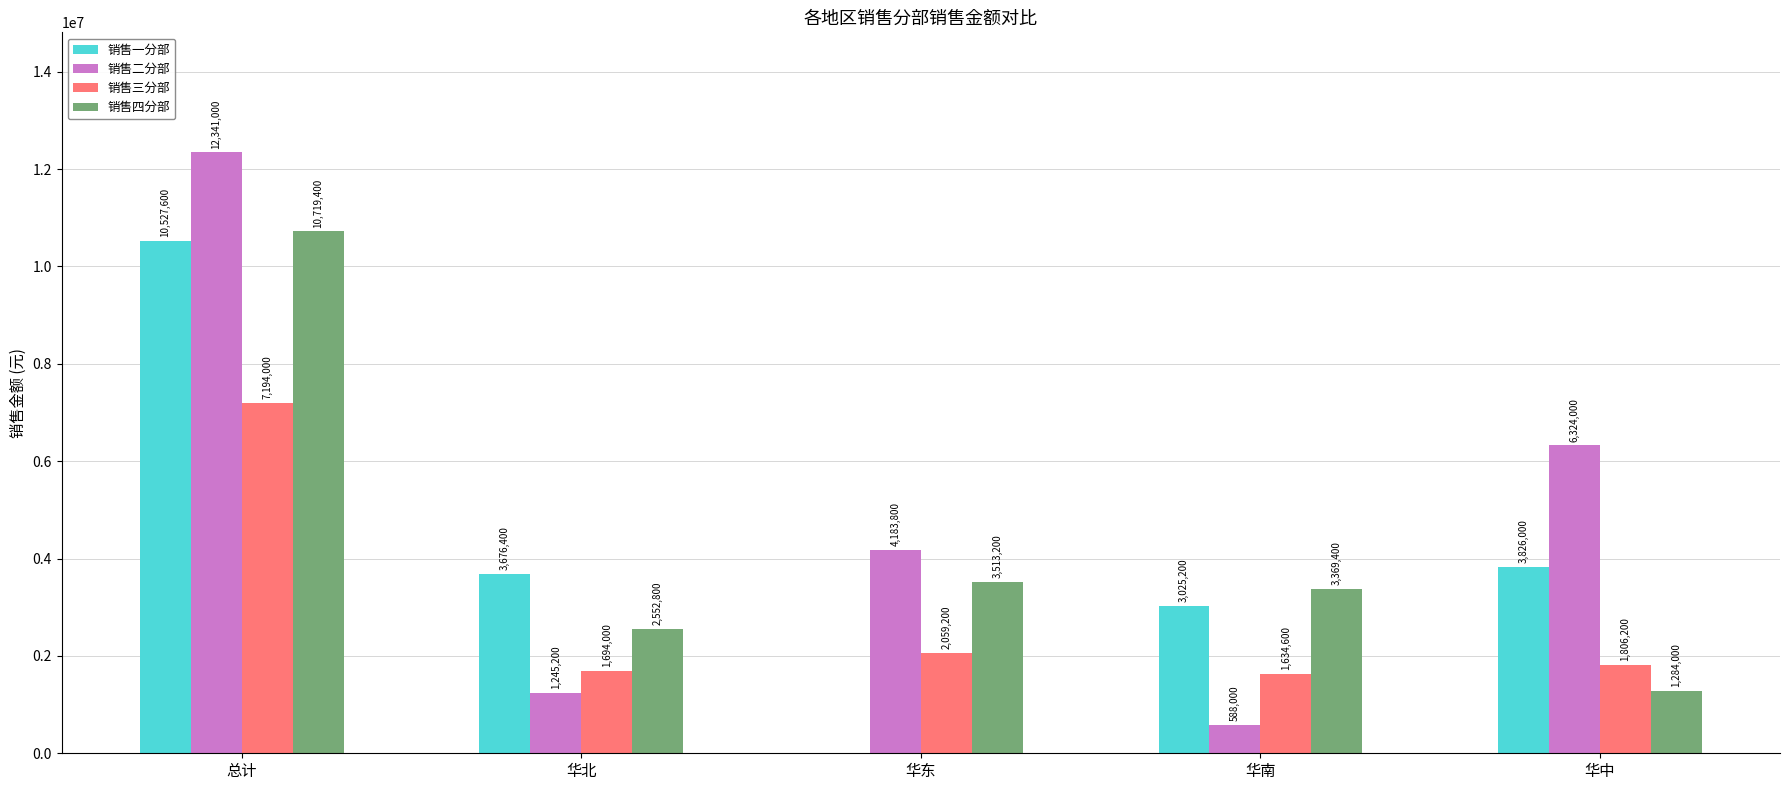

Which series has the largest total across all categories?

销售二分部